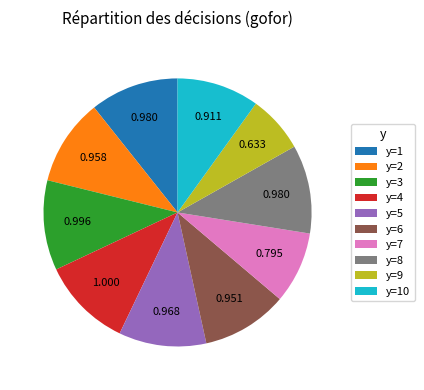

Is there a majority slice in this chart?

No